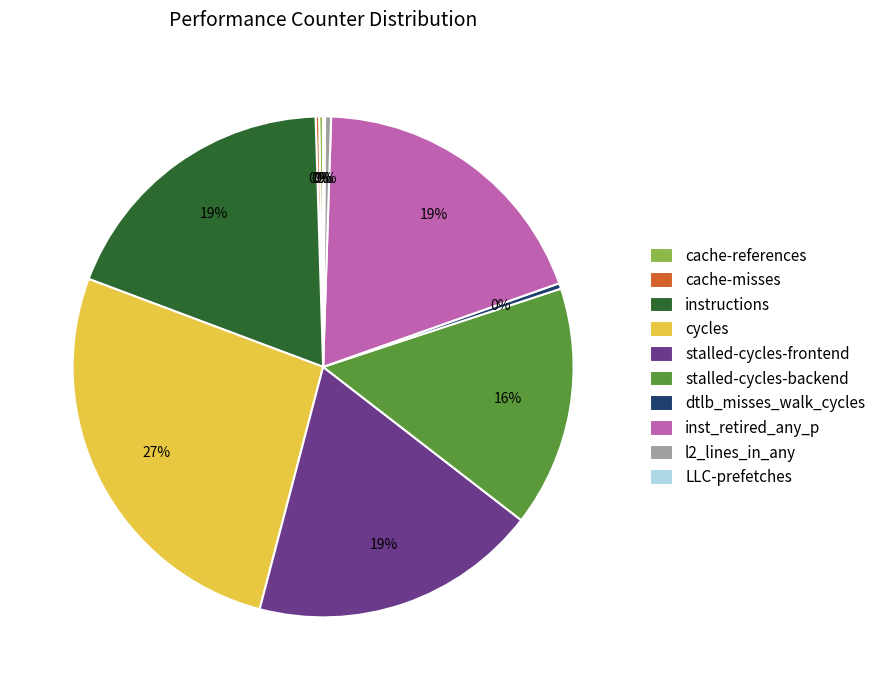

Is there a majority slice in this chart?

No